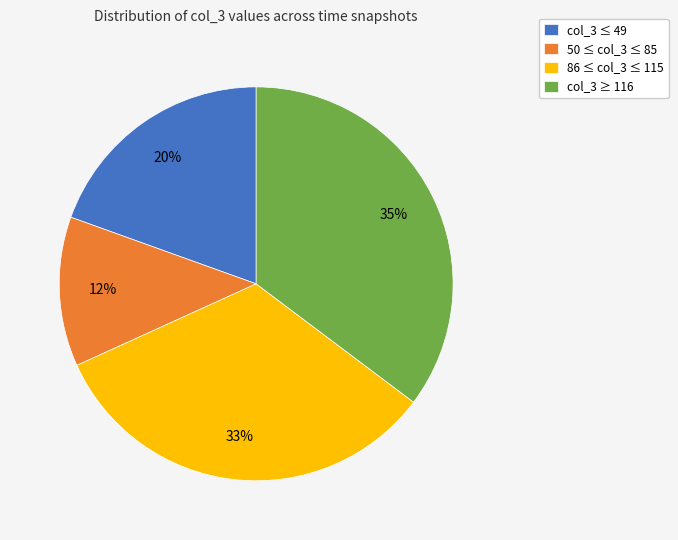

How many segments does this pie chart have?

4